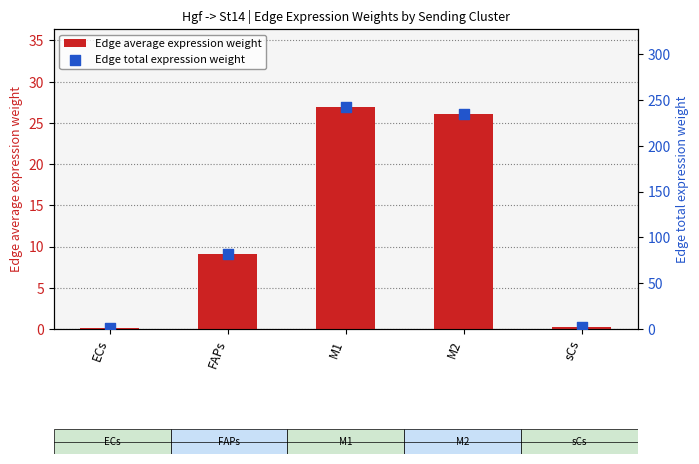

At how many categories does at least one series exceed 4?

3